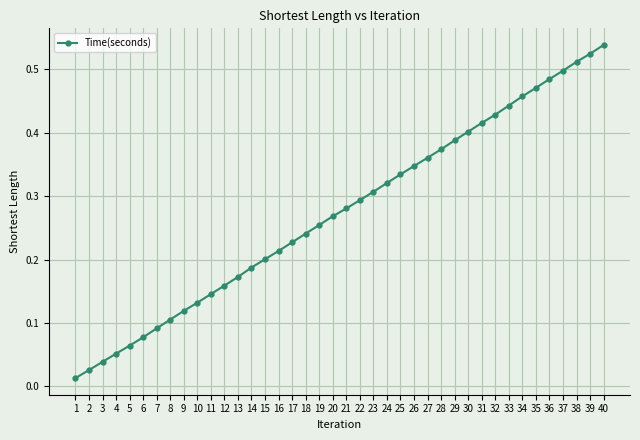

Which category has the lowest value across all series?

1